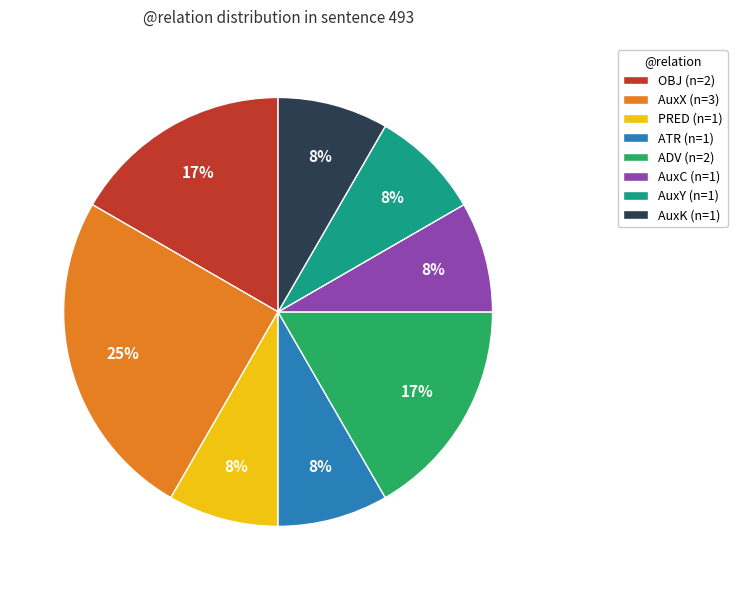

How many slices are in this pie chart?

8